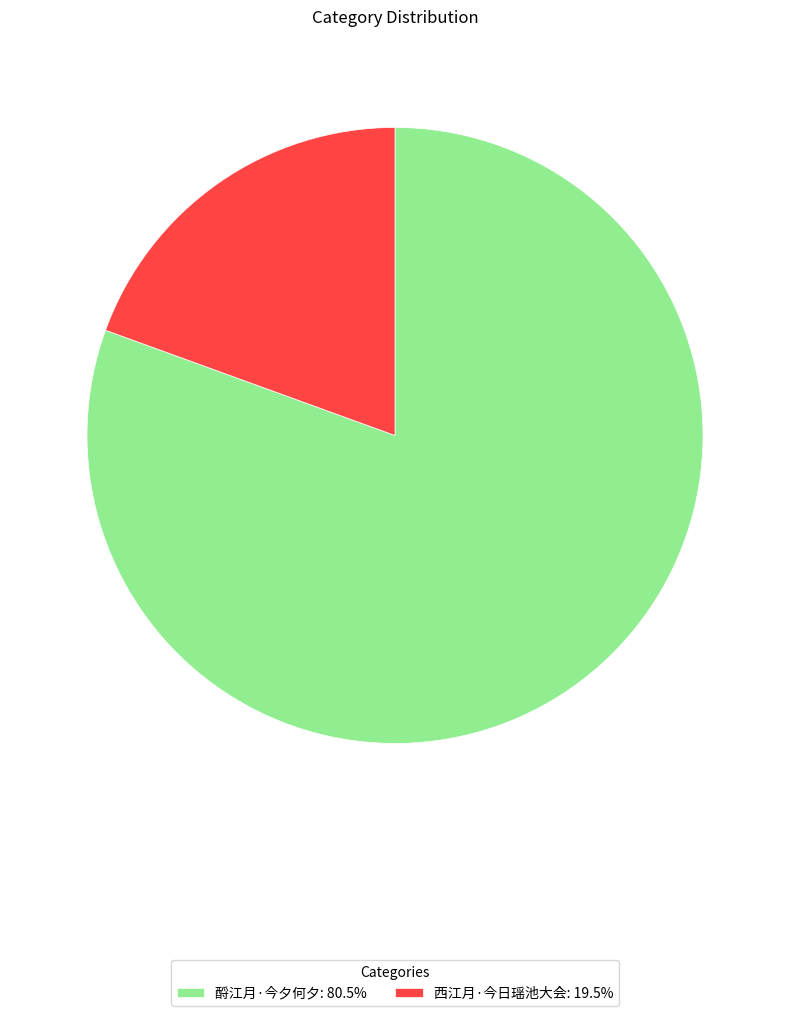

True or false: 西江月·今日瑶池大会 accounts for 19% of the total.

True